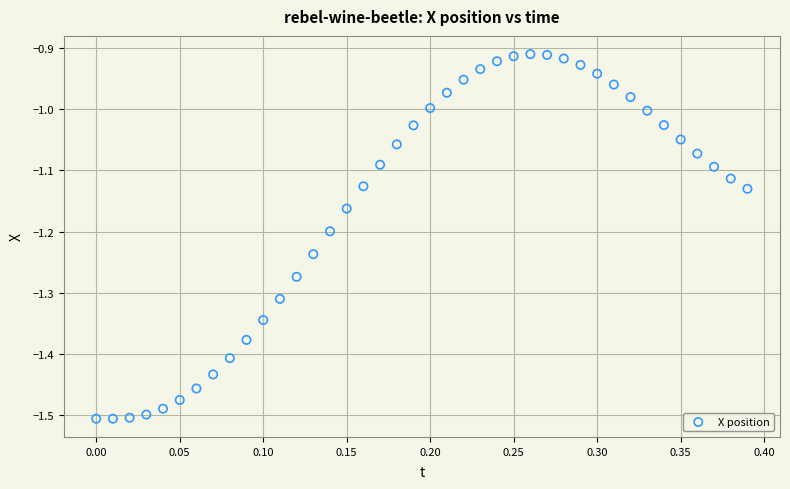

What is the range of X values (max minus min)?

0.4